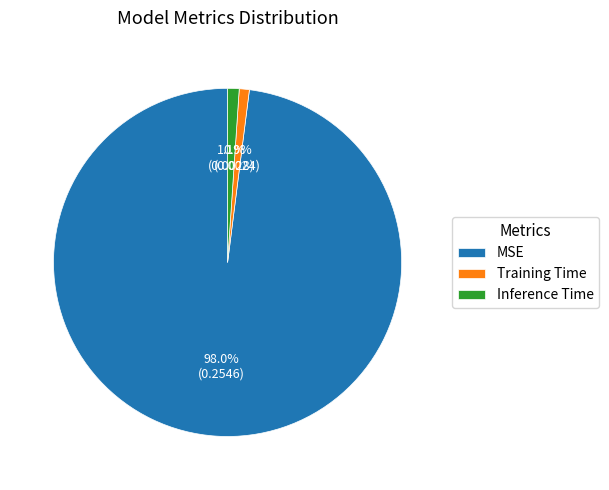

To the nearest percent, what is the difference between the largest and smallest slice percentages?

97%